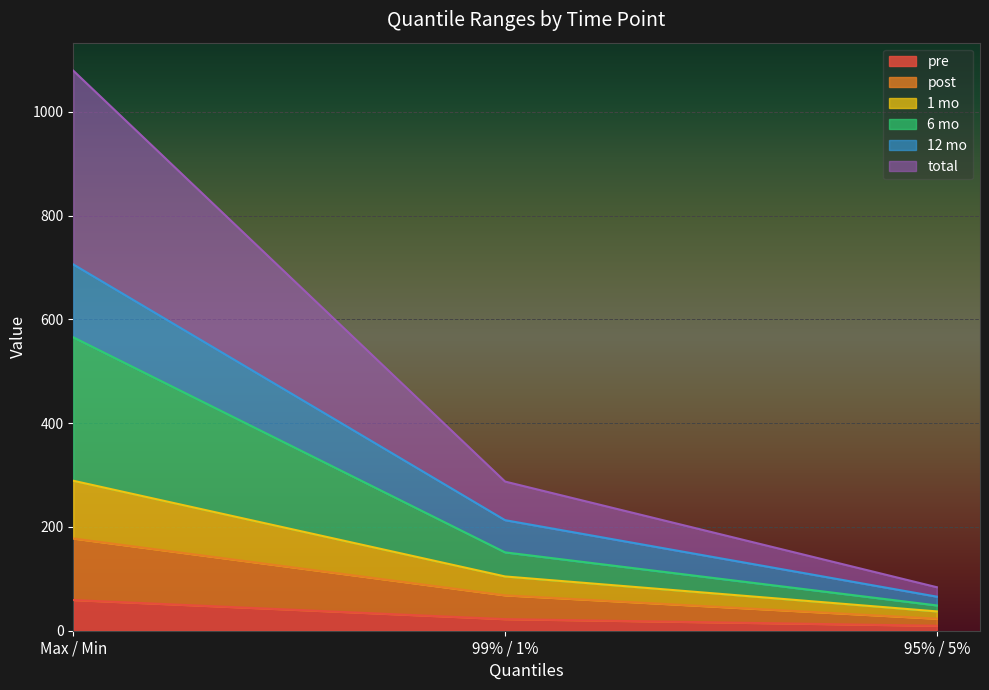

What is the greatest value displayed?

1079.5